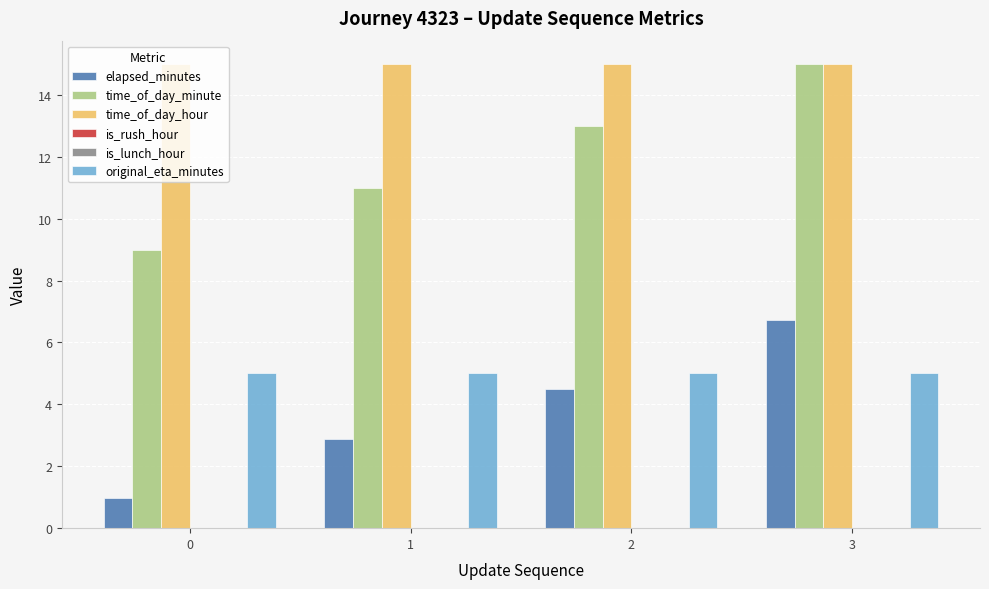

Reading left to right, list all the values displayed in this chart.

elapsed_minutes: 1.0	2.9	4.5	6.7
time_of_day_minute: 9.0	11.0	13.0	15.0
time_of_day_hour: 15.0	15.0	15.0	15.0
is_rush_hour: 0.0	0.0	0.0	0.0
is_lunch_hour: 0.0	0.0	0.0	0.0
original_eta_minutes: 5.0	5.0	5.0	5.0